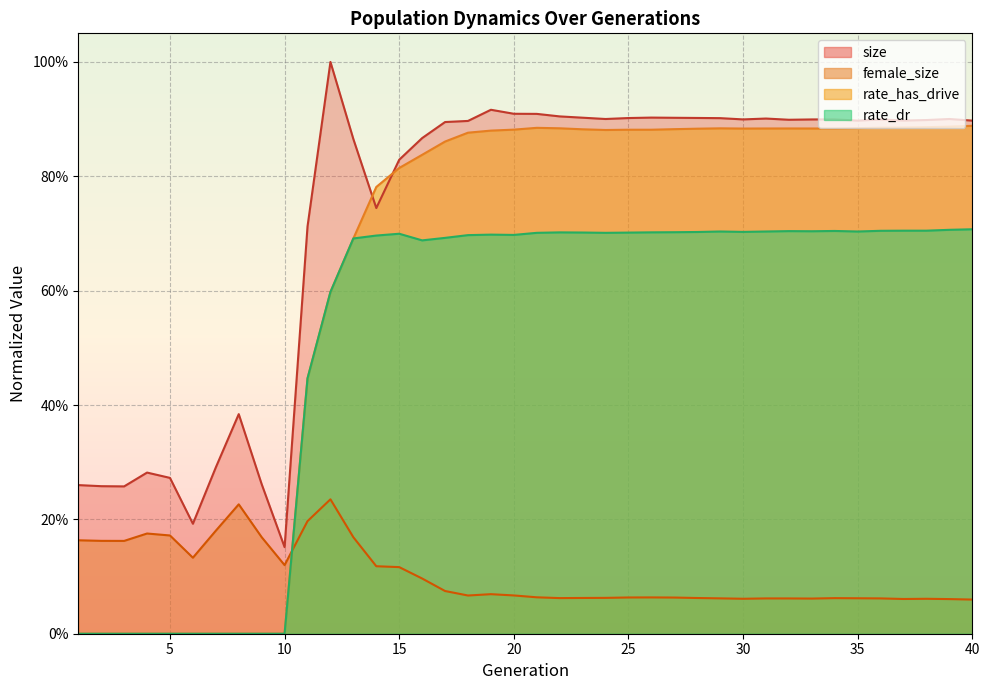

Which series has the largest total across all categories?

size